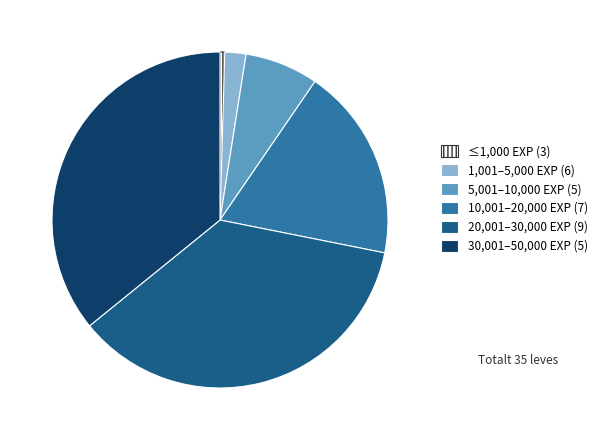

Does any single category account for the majority?

No